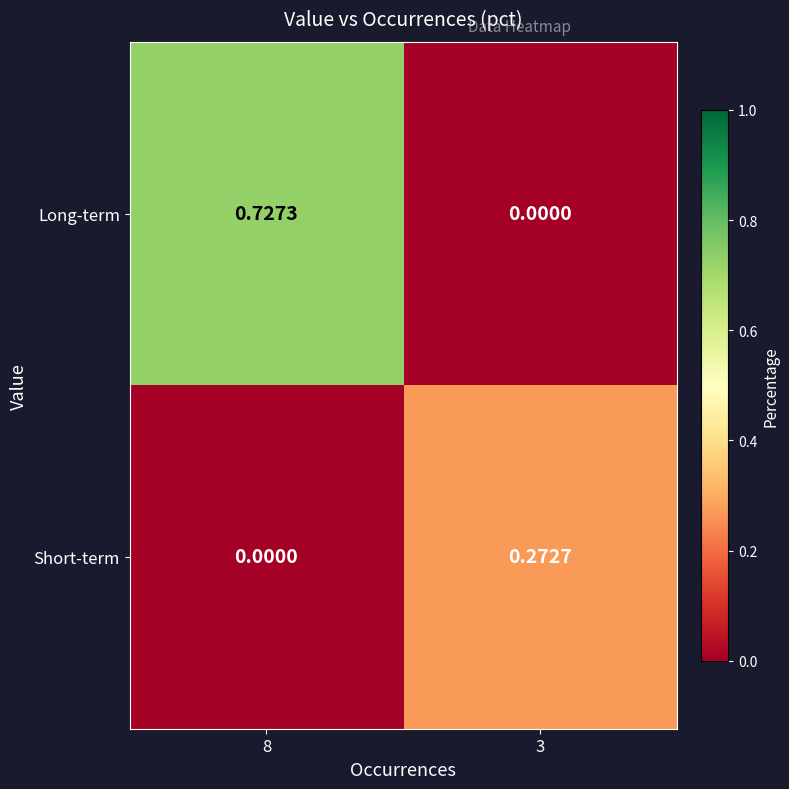

Which series has the largest total across all categories?

Long-term